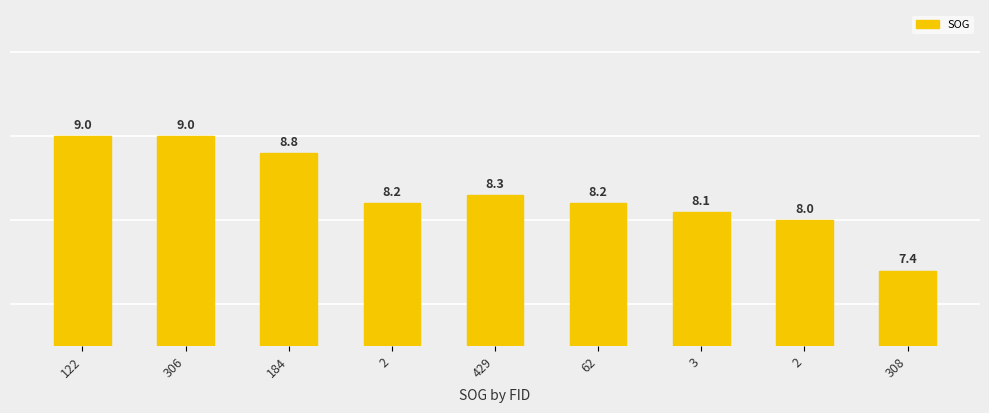

What is the label of the 5th bar from the left?

429